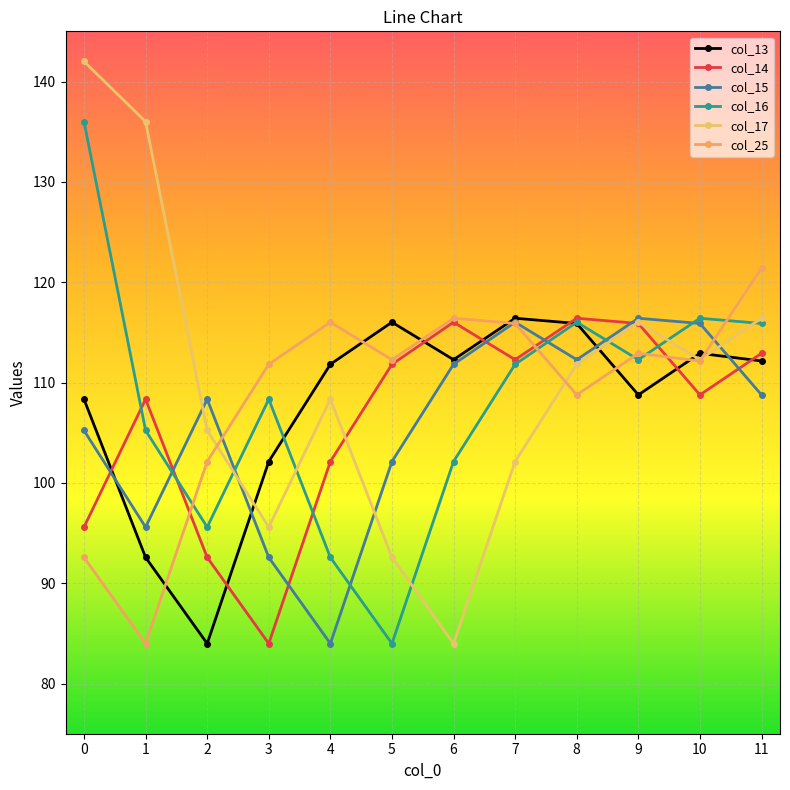

At which label is col_15 closest to 100?

5